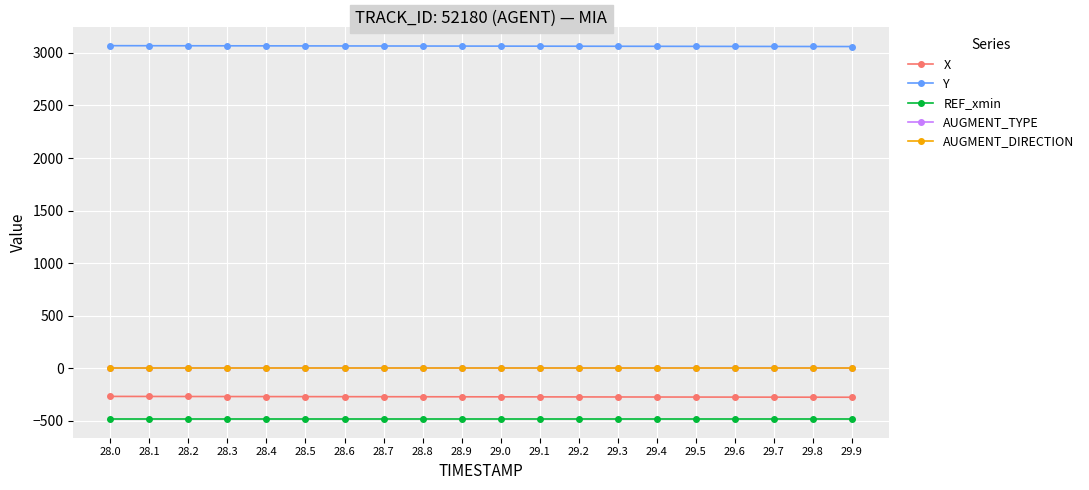

Rank the series by their maximum value, from lowest to highest.

REF_xmin, X, AUGMENT_TYPE, AUGMENT_DIRECTION, Y